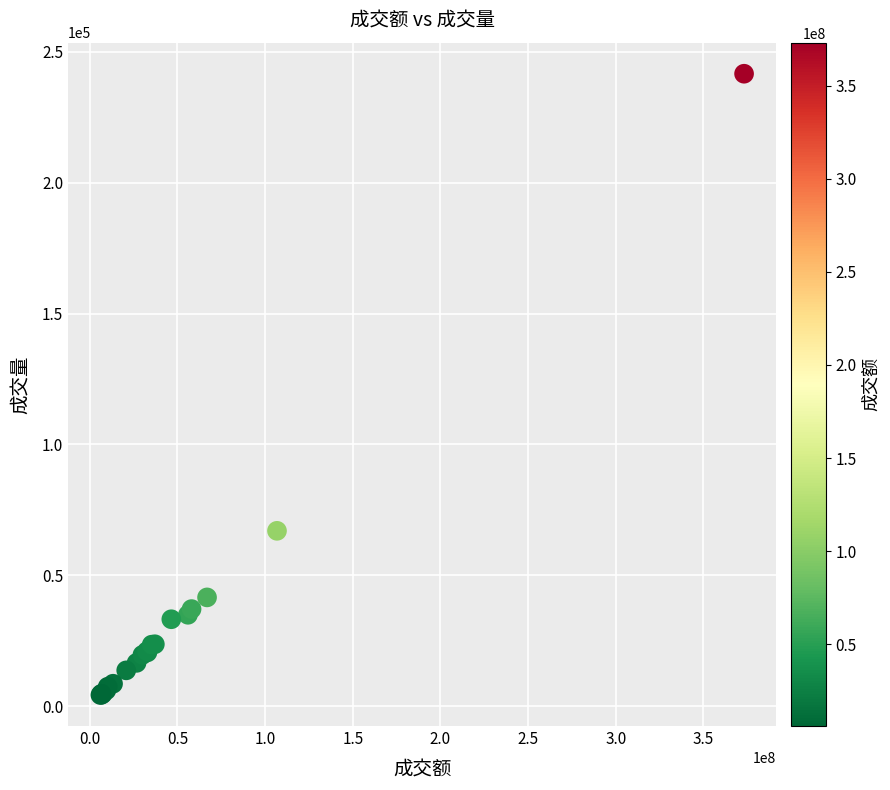

What Y value in the scatter plot is closest to 122978?

67024